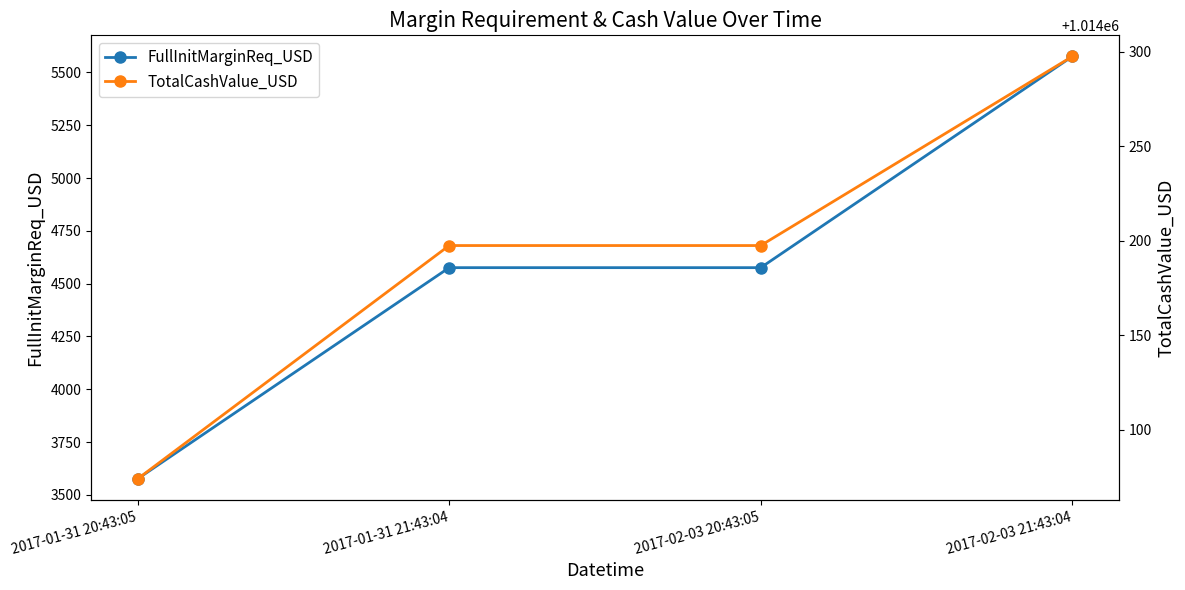

Which series changed the most between 2017-01-31 20:43:05 and 2017-02-03 20:43:05?

FullInitMarginReq_USD